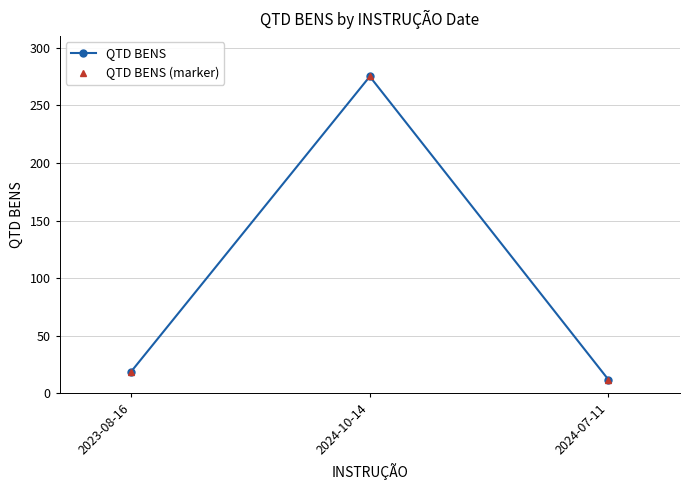

How many lines are shown in the chart?

2